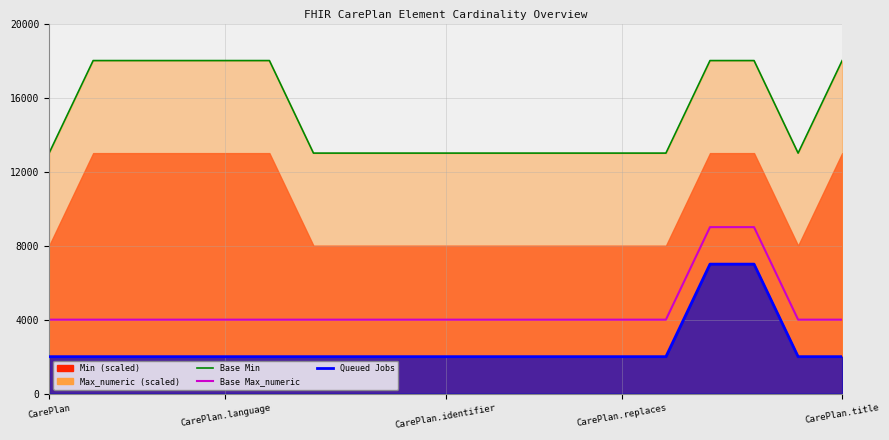

True or false: Base Max_numeric has a value of 9000 at 16.

True